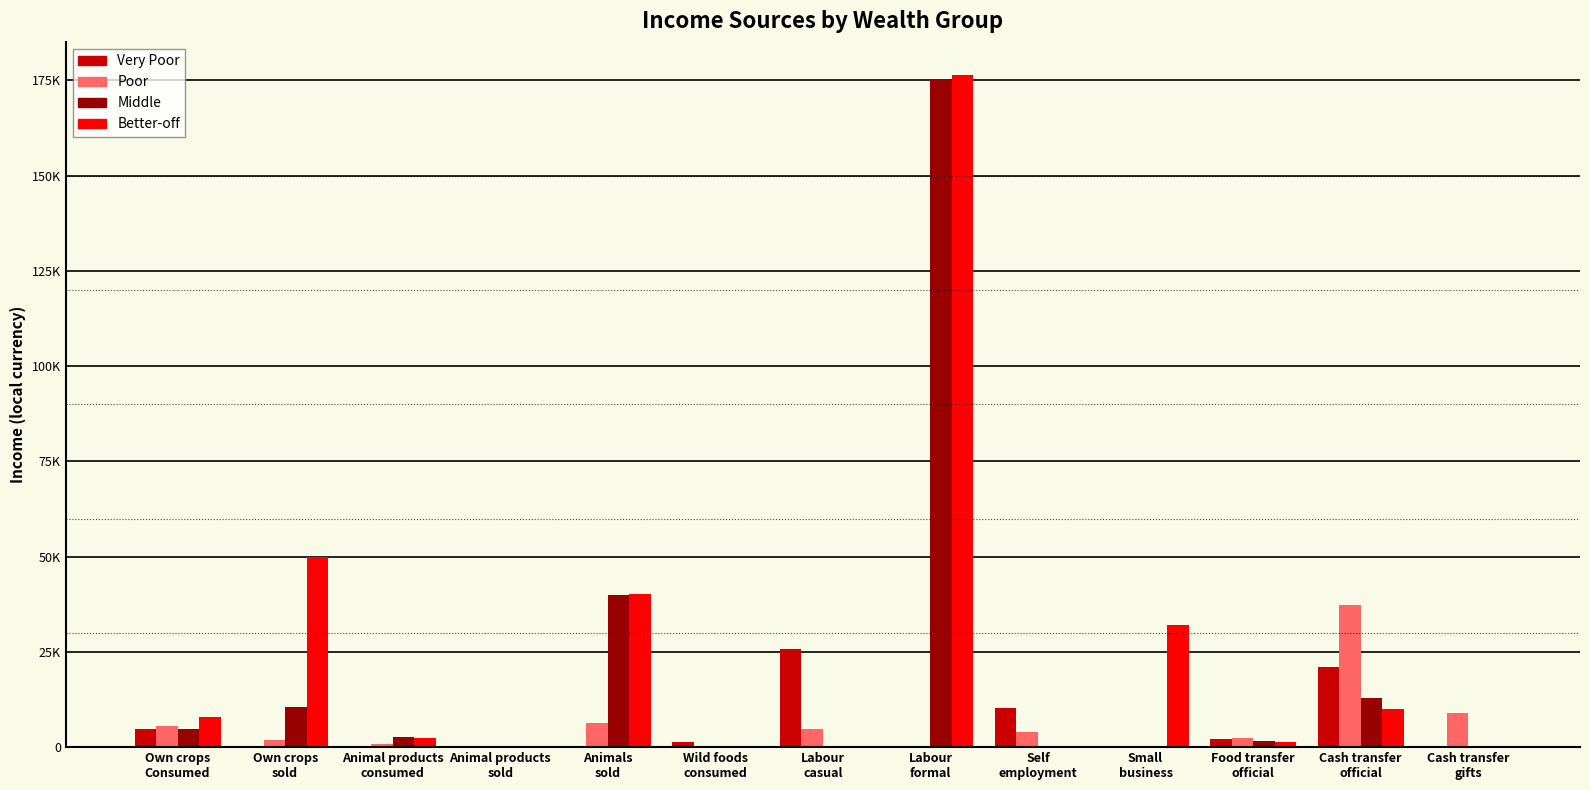

What is the average value of the Very Poor series?

5079.4